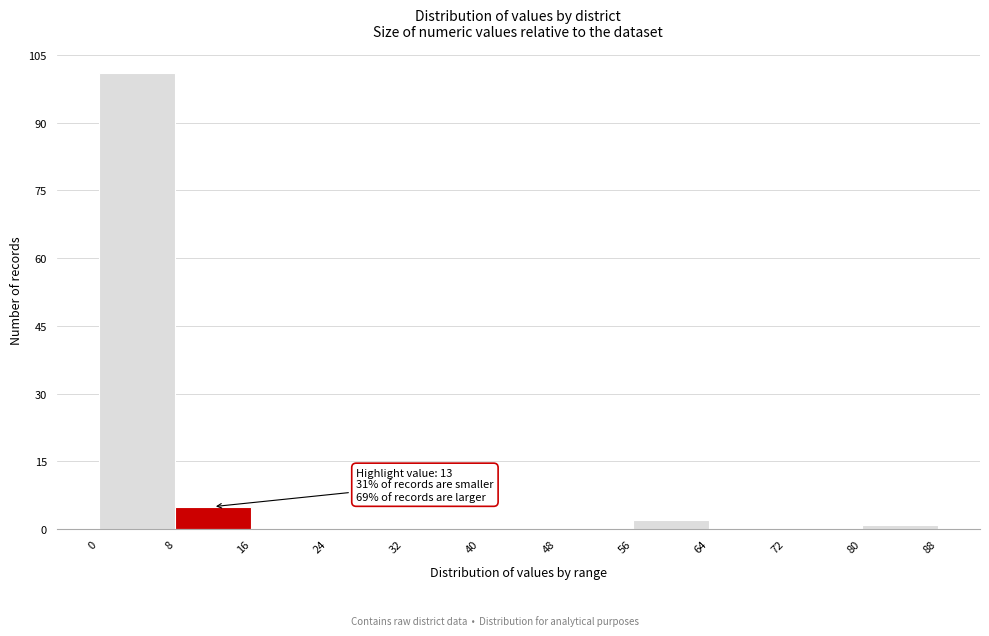

Which range on the x-axis has the tallest bar?

0 to 8